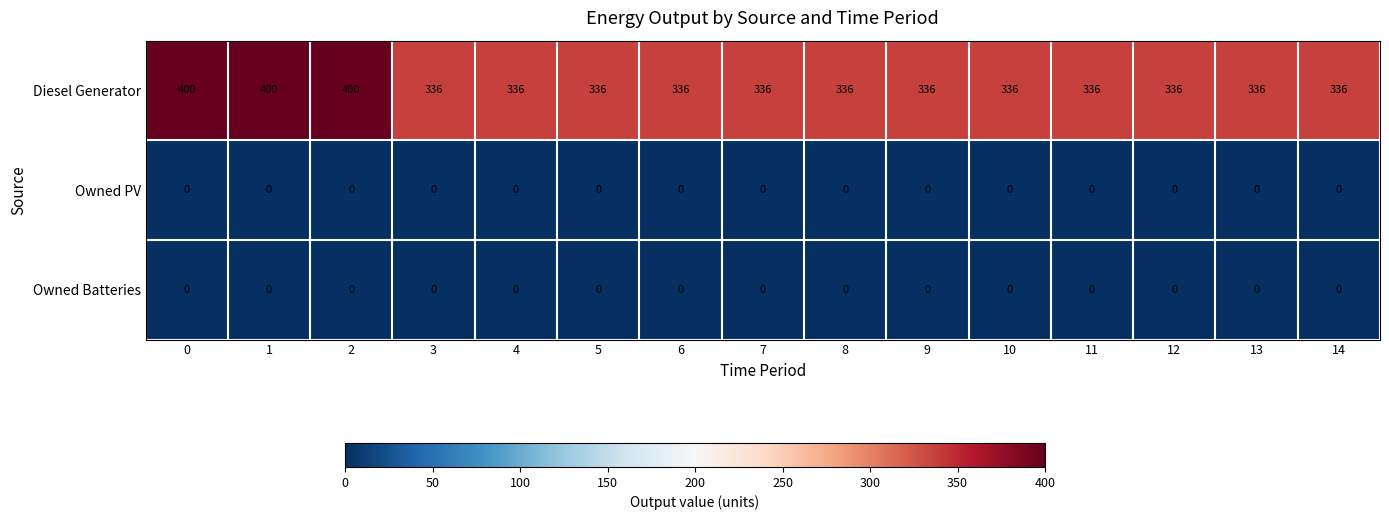

What is the minimum value for Diesel Generator?

336